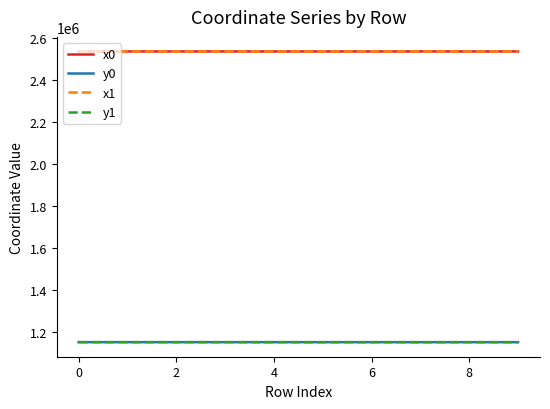

True or false: y0 and x0 cross at least once.

False